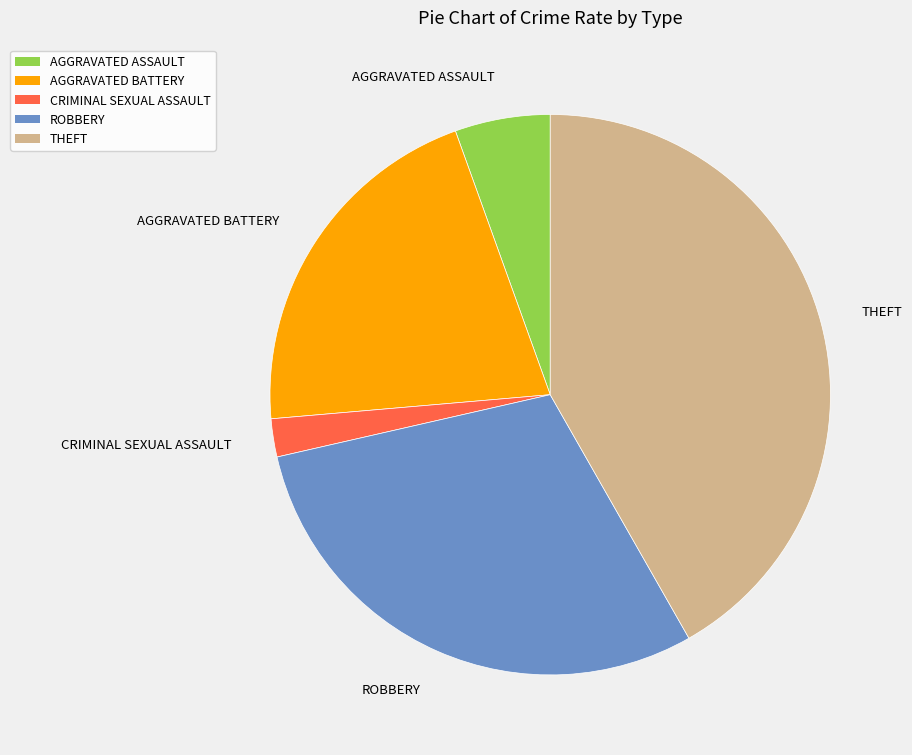

Does any single category account for the majority?

No